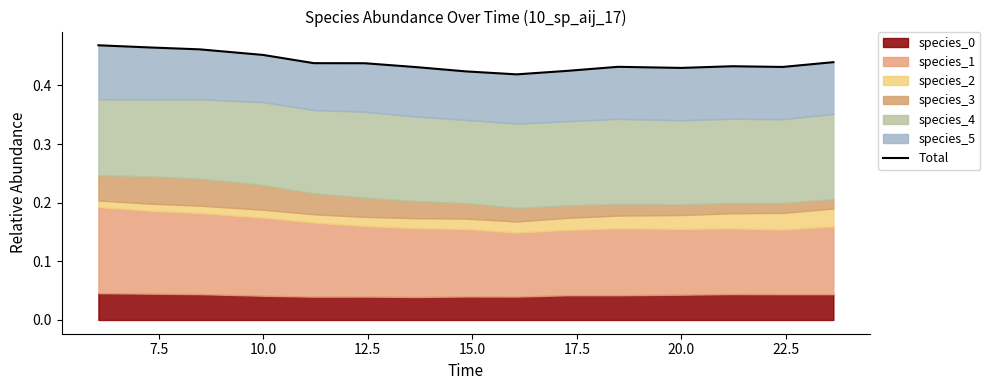

True or false: there are more than 1 points higher than both neighbors.

True